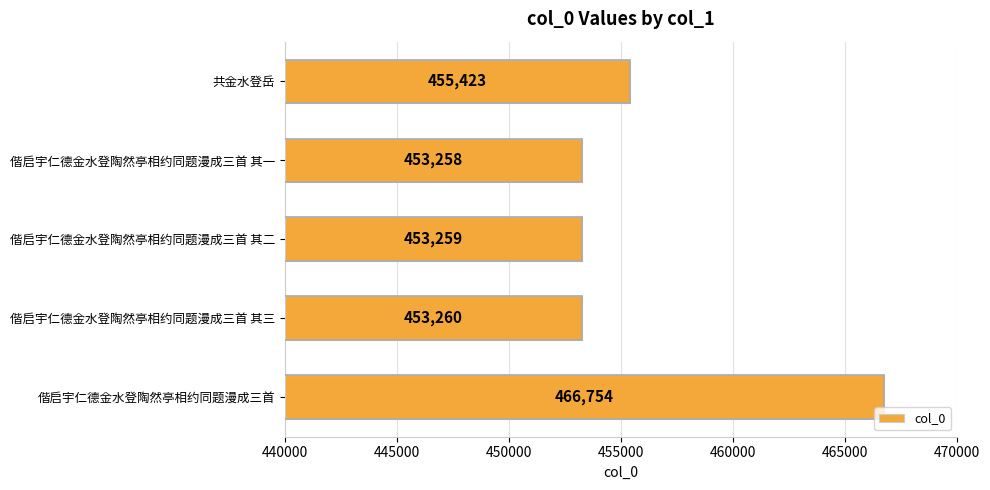

What is the difference between the second highest and second lowest values?

2164